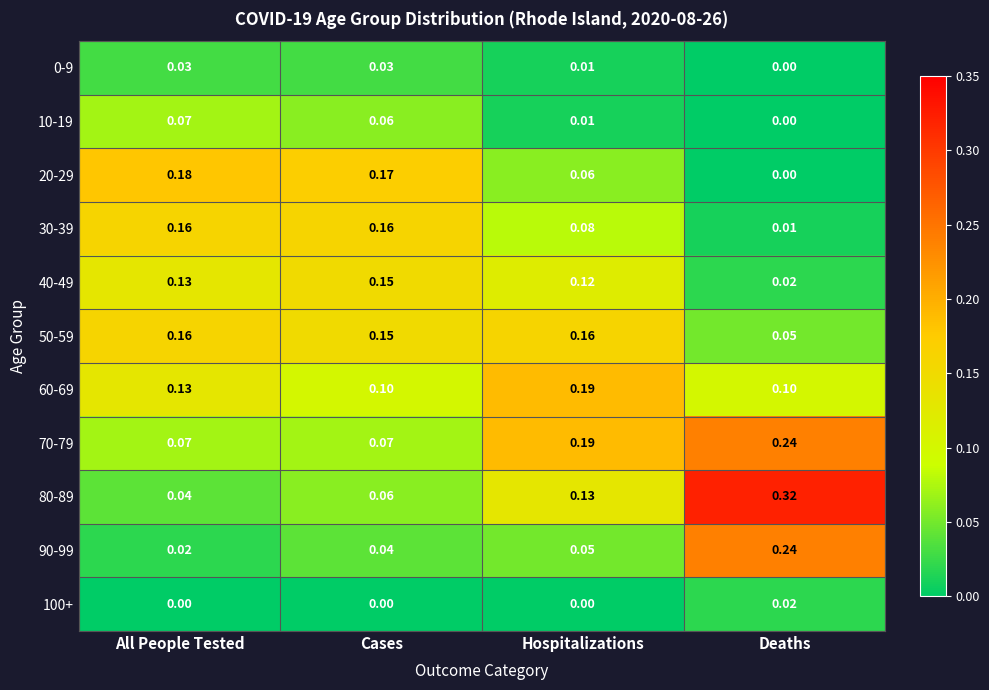

At which label does 20-29 reach its peak?

All People Tested